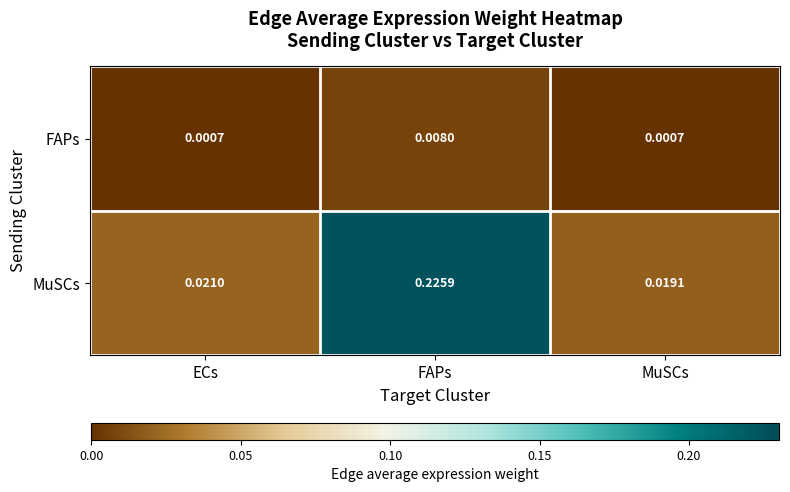

At which label does FAPs reach its peak?

FAPs